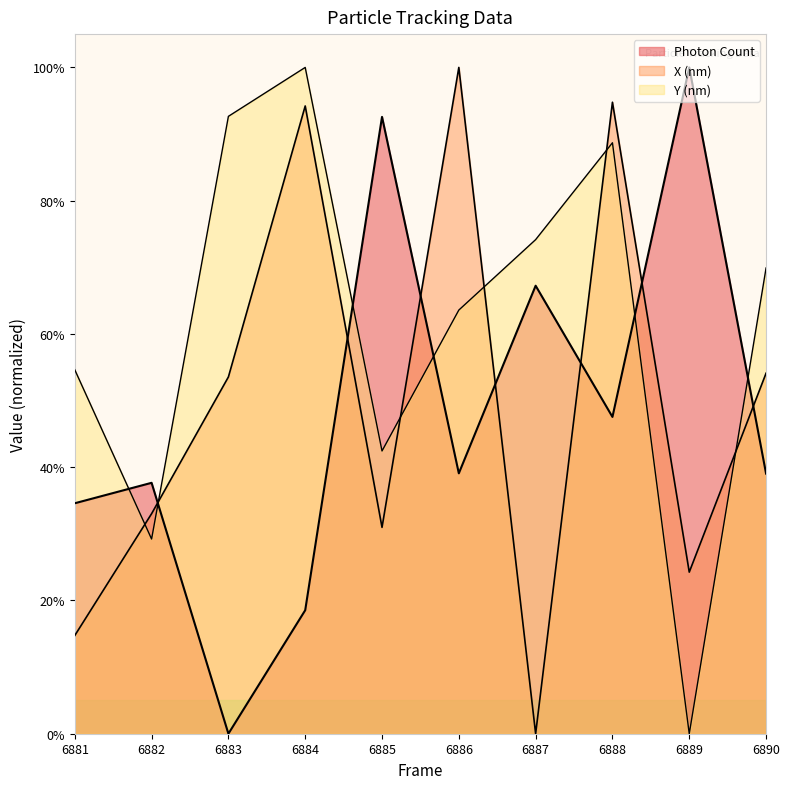

Where is X (nm) nearest to the value 0?

6887